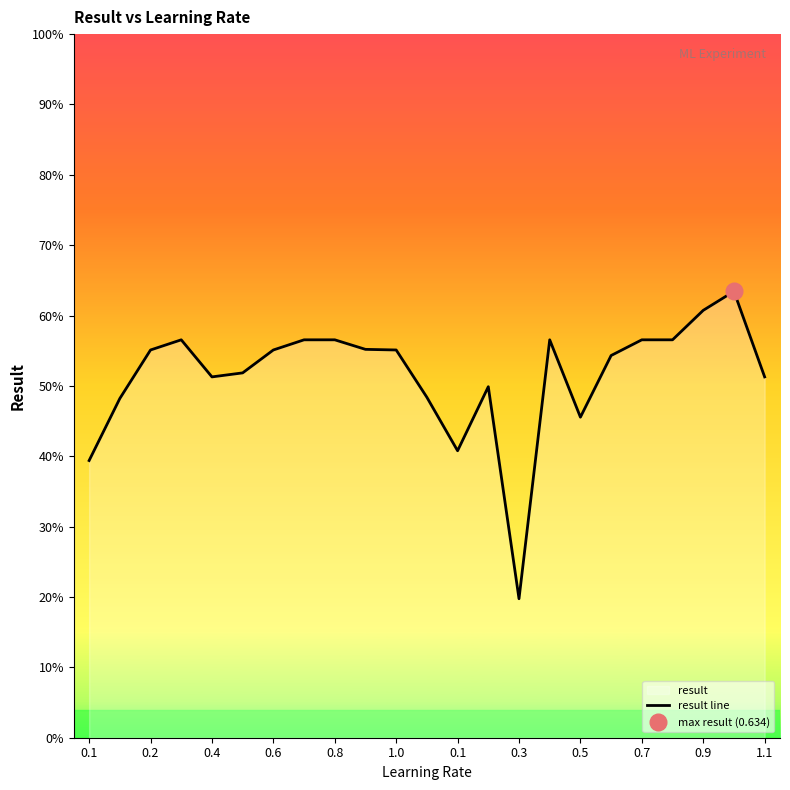

The value at 0.5 is 0.7. True or false?

False